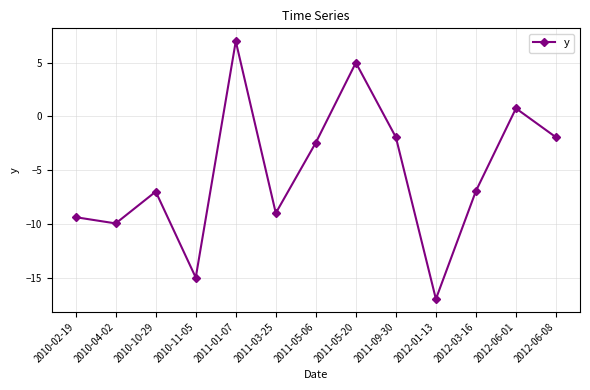

Between 2012-03-16 and 2011-05-06, which is larger?

2011-05-06